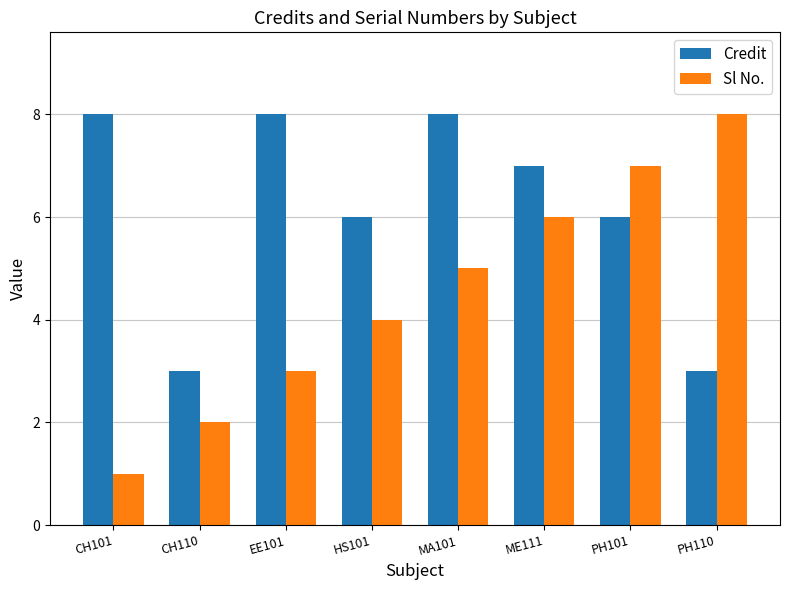

What are all the series names shown in the legend?

Credit, Sl No.